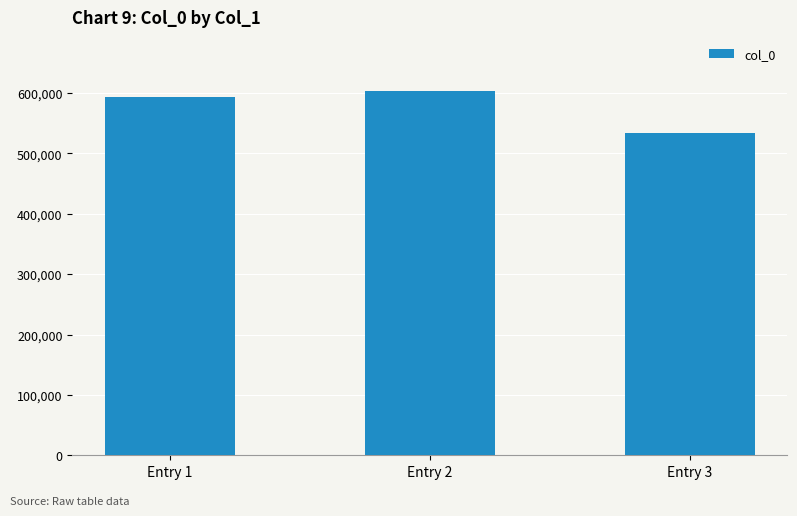

Reading right to left, transcribe all the data shown in this chart.

Entry 3=534137	Entry 2=602521	Entry 1=593979